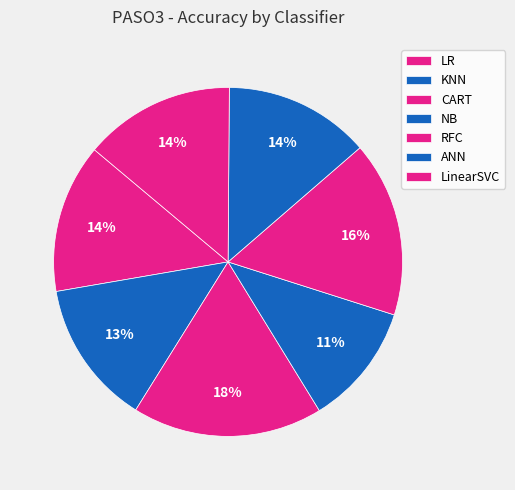

How many slices are in this pie chart?

7